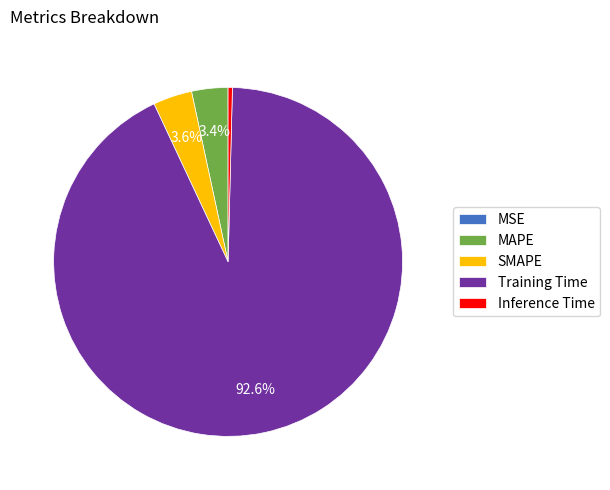

The Training Time slice represents 93% of the pie. True or false?

True